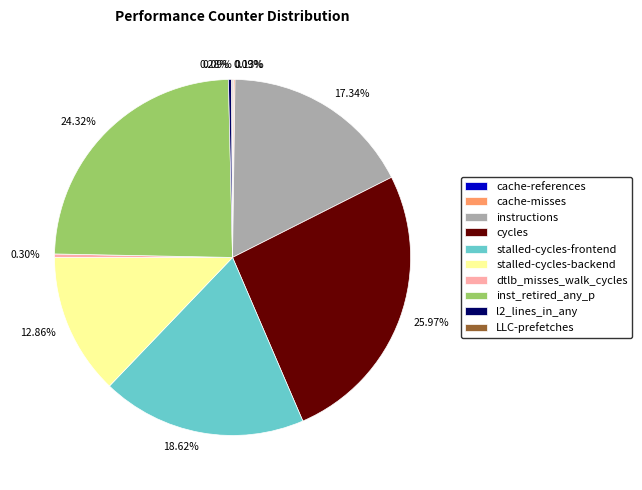

Is the sum of cycles and l2_lines_in_any greater than half?

No